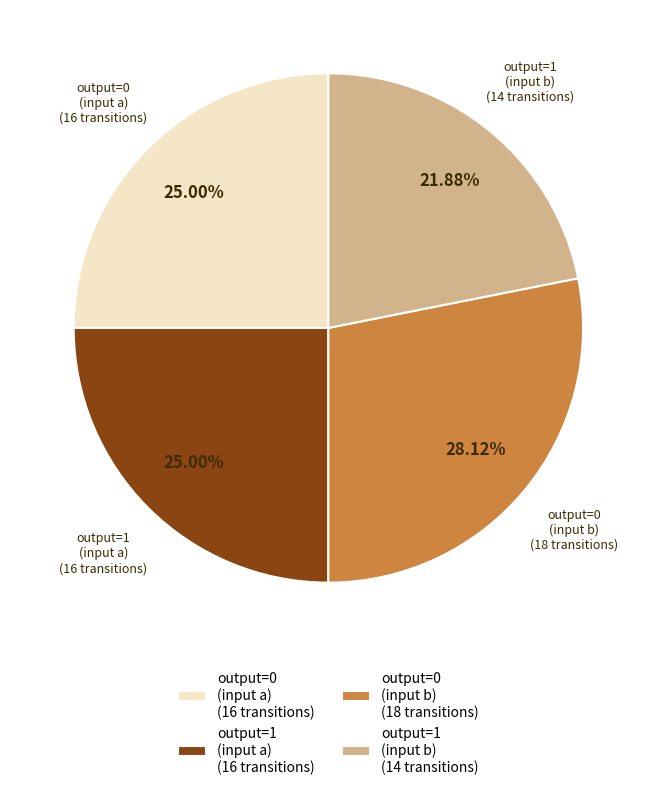

Combined, do output=0 (input b) (18 transitions) and output=1 (input a) (16 transitions) account for over 50%?

Yes